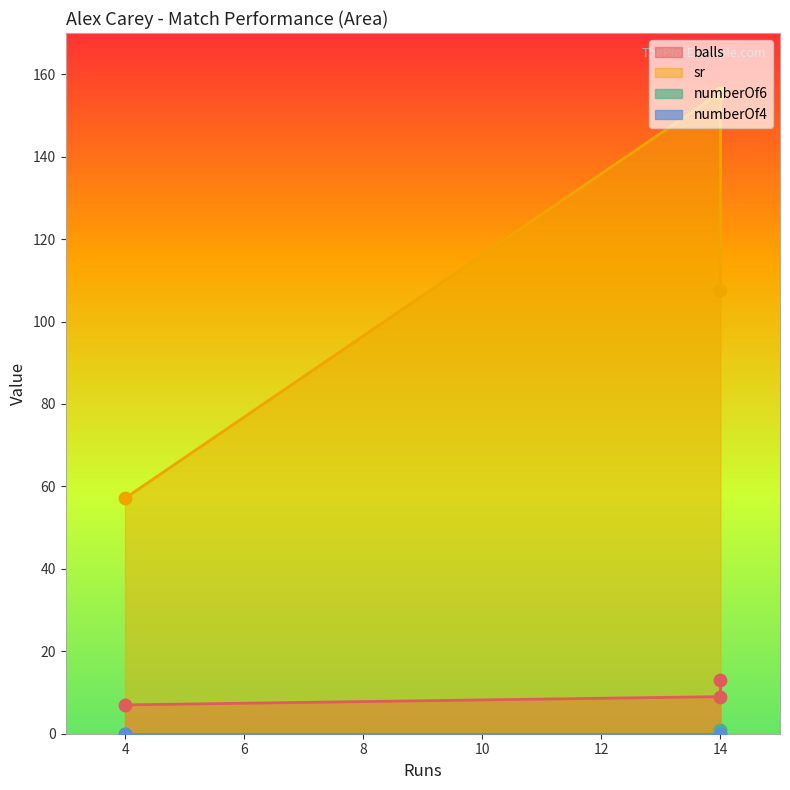

Is the value of sr at 14 greater than the value of balls at 14?

Yes